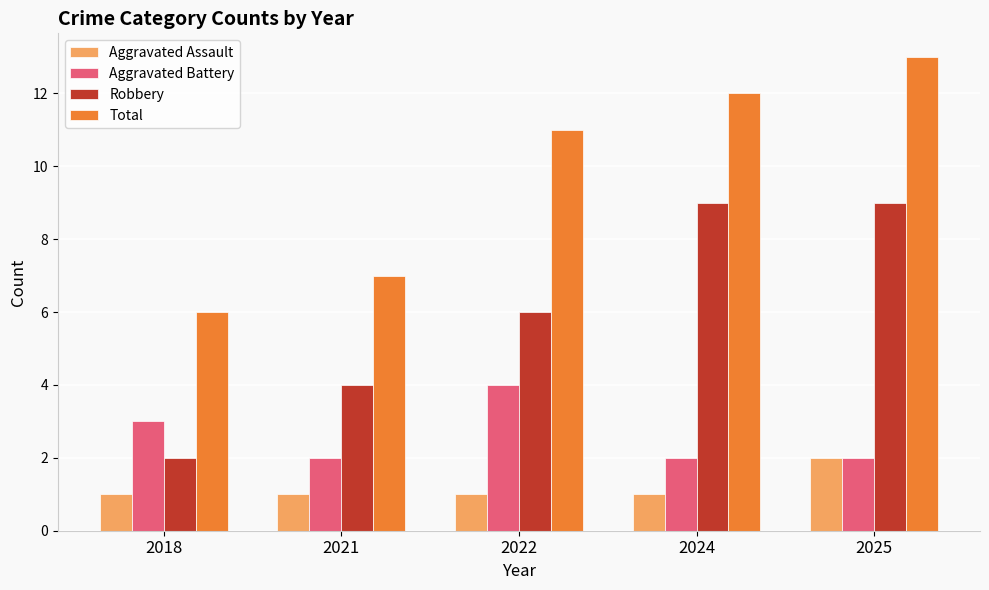

What is the average value of the Total series?

10